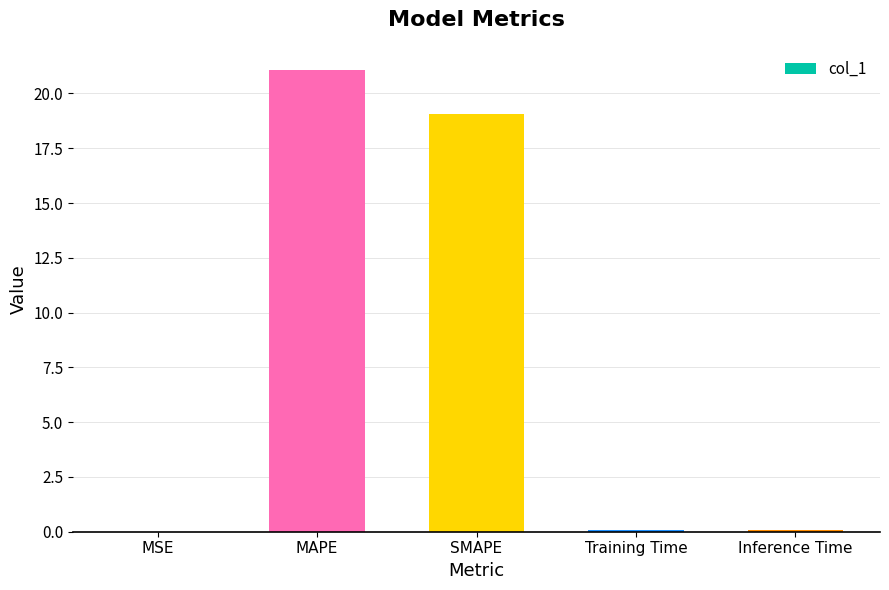

What is the sum of all values?

40.3